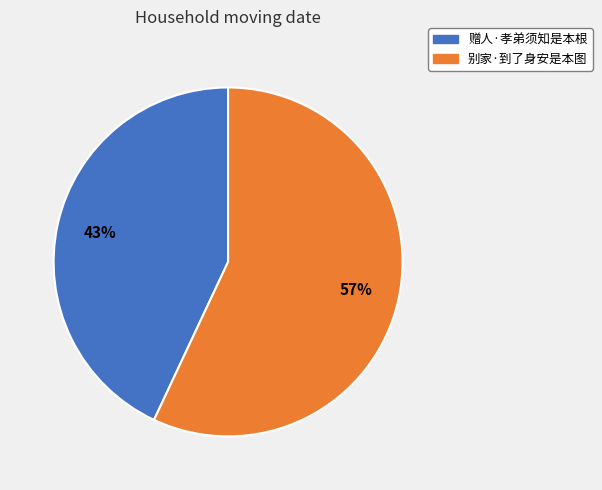

To the nearest percent, what is the average slice percentage?

50%